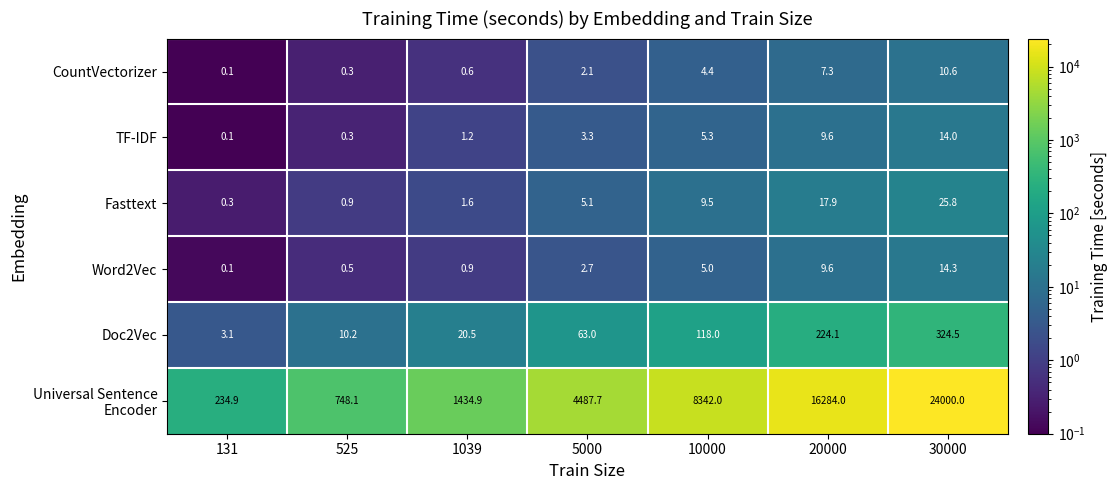

What is the spread (max minus min) of values at 1039?

1434.3